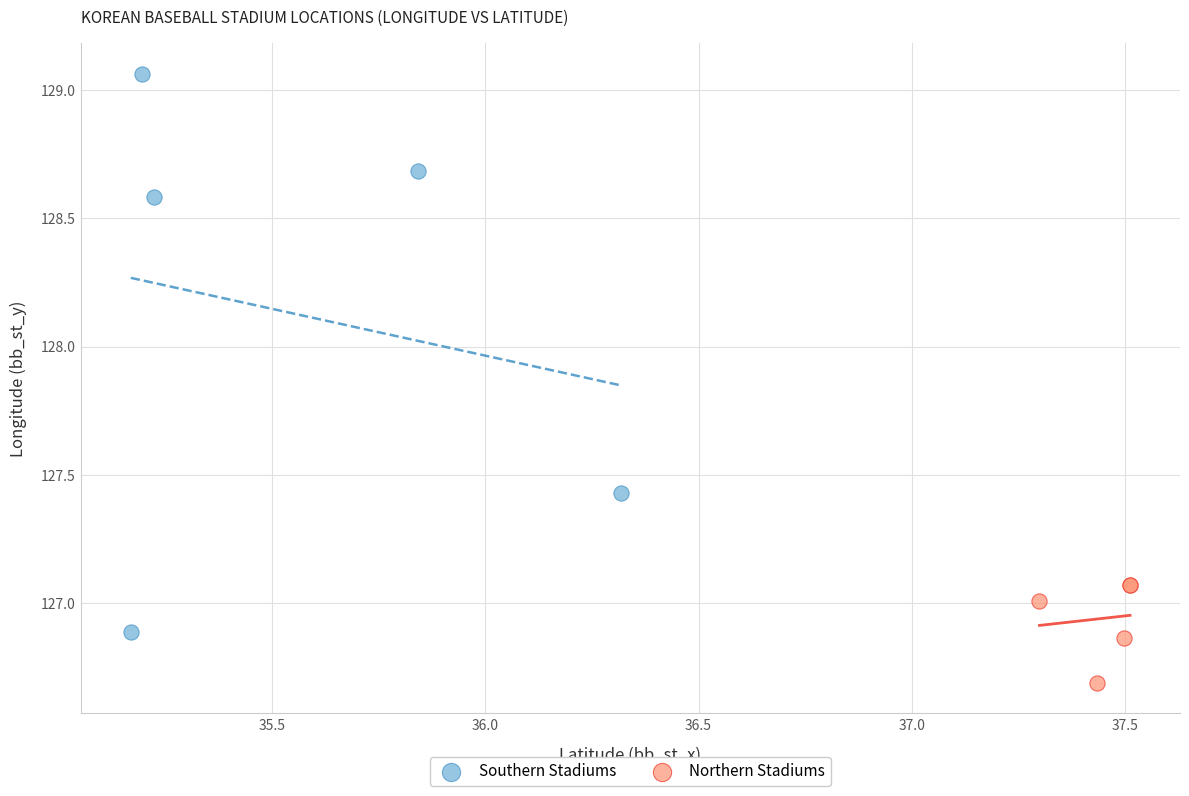

Which series reaches the maximum Y coordinate?

Southern Stadiums